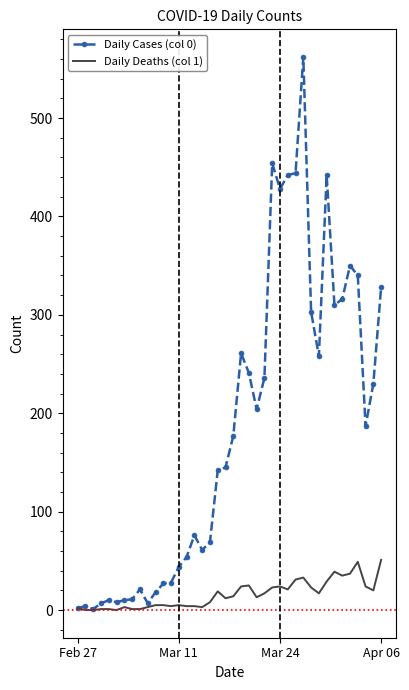

Which series has the largest range (max minus min)?

Daily Cases (col 0)